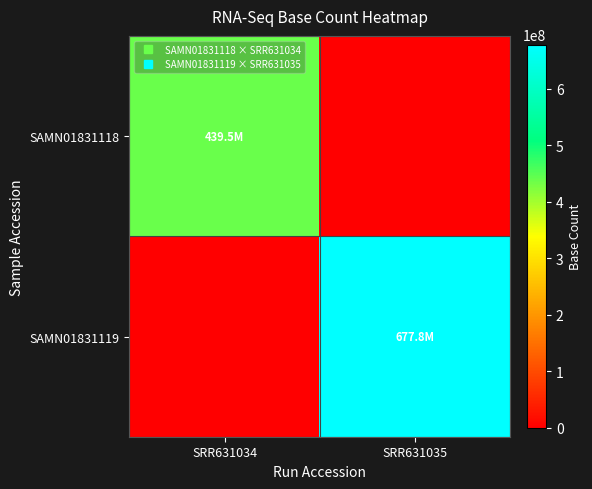

Reading right to left, transcribe all the data shown in this chart.

SAMN01831118: SRR631035=0	SRR631034=439512392
SAMN01831119: SRR631035=677824425	SRR631034=0